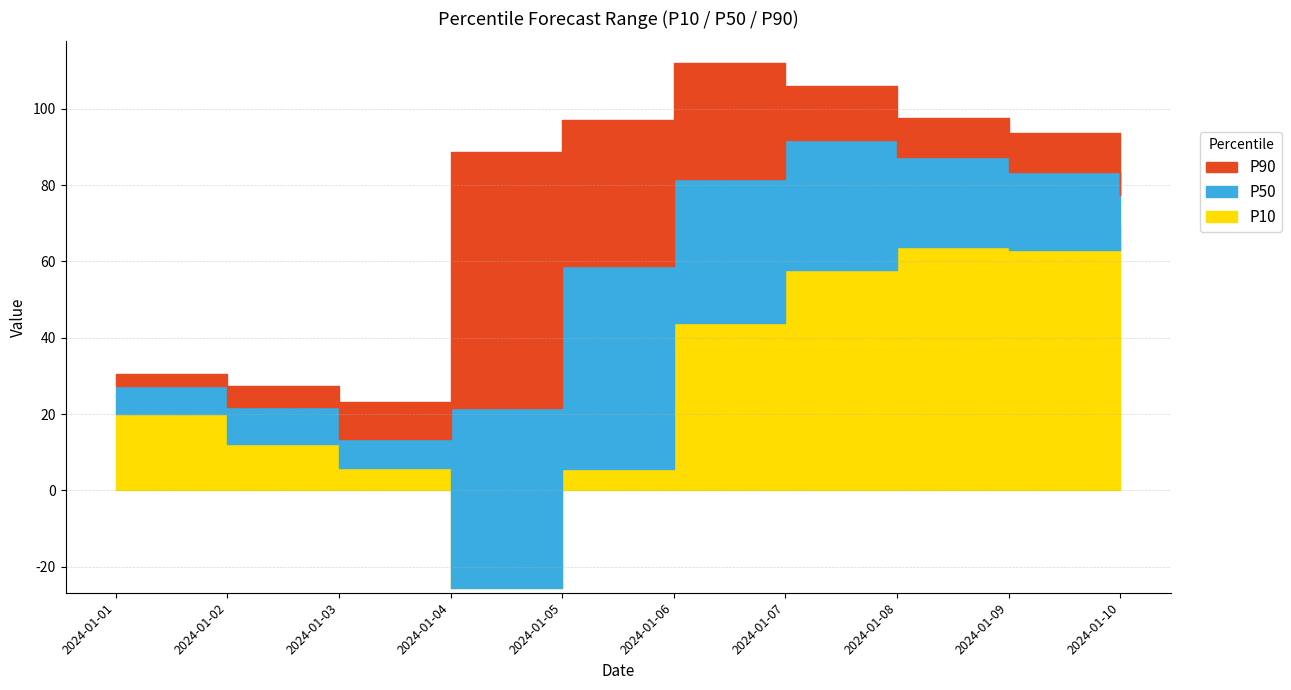

What is the difference between the highest and lowest values at 2024-01-06?

68.3